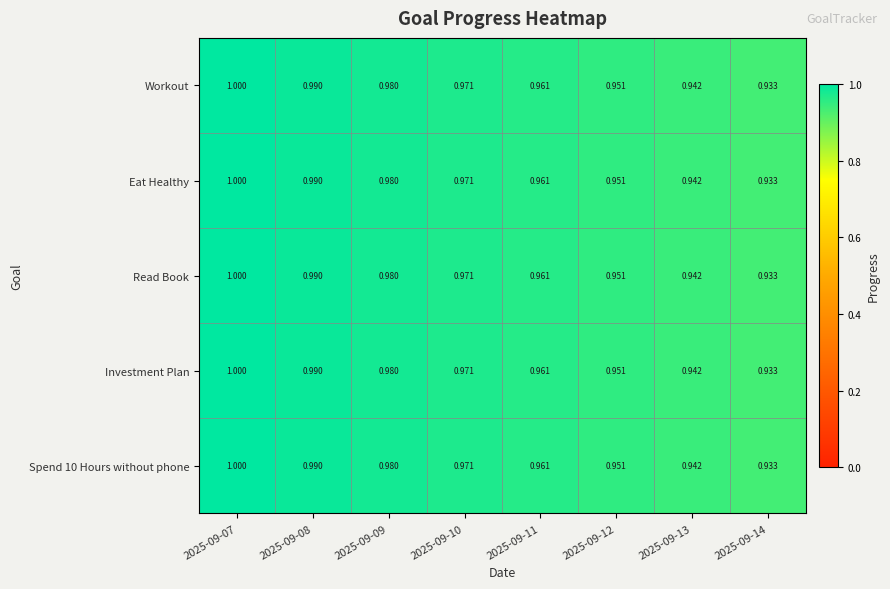

How many series are shown in this chart?

5